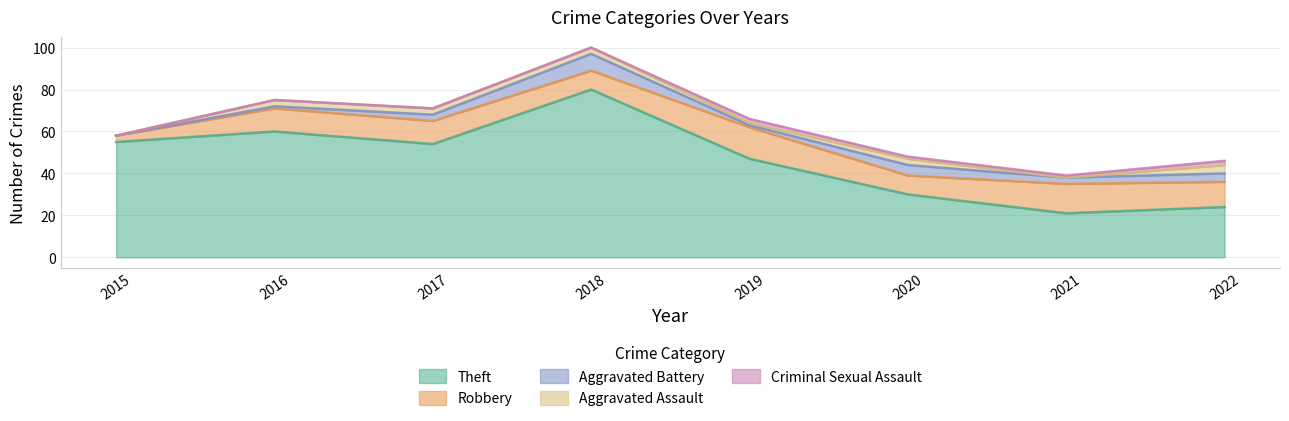

The value of Theft at 2019 is 12. True or false?

False